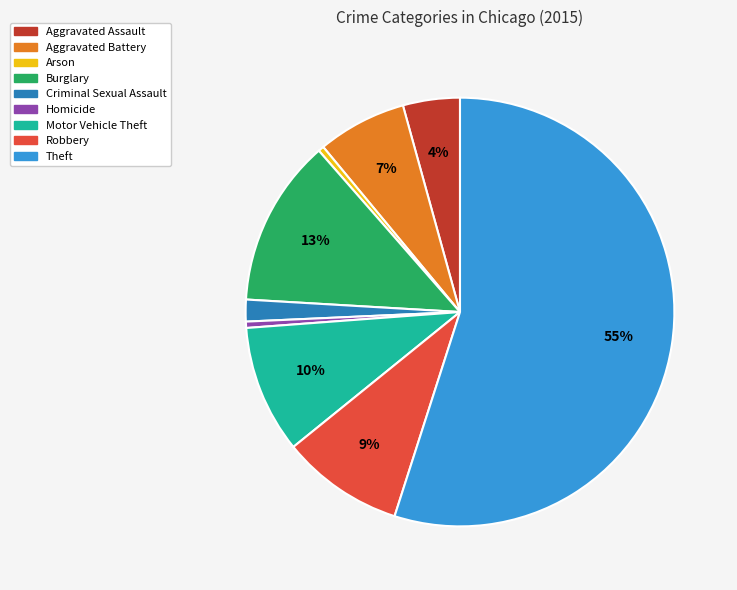

Between Robbery and Aggravated Battery, which is larger?

Robbery